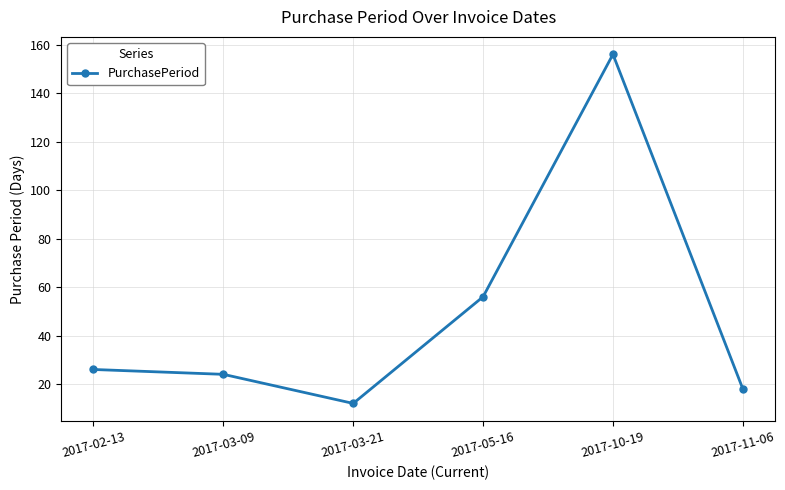

Reading left to right, list all the values displayed in this chart.

26	24	12	56	156	18